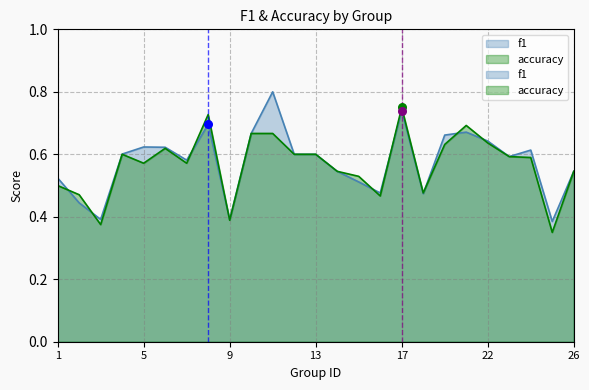

At which category is the sum across all series the highest?

17